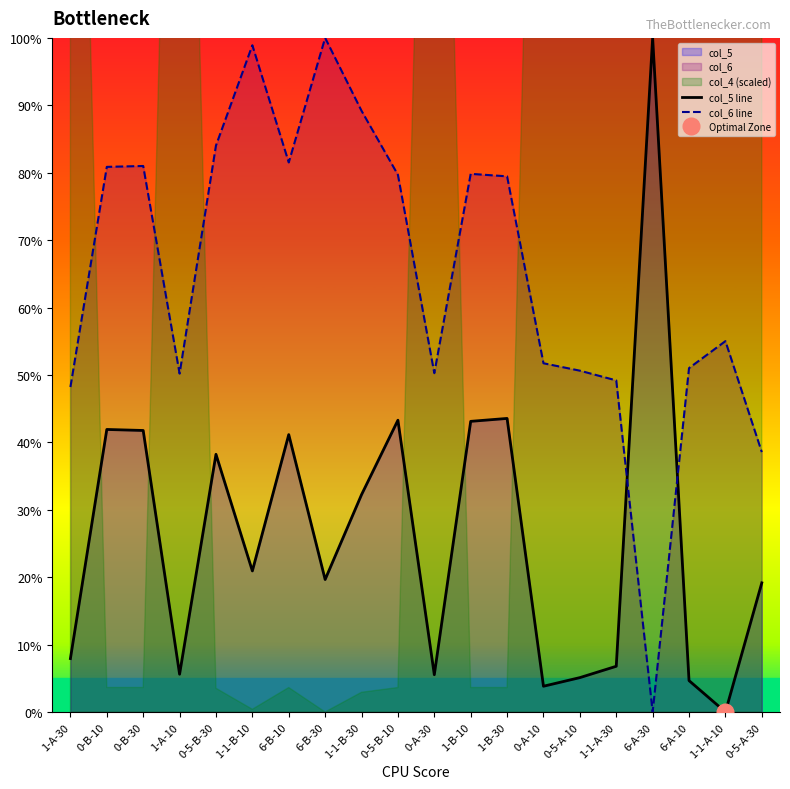

How many intersections are there between col_5 line and col_6 line?

2